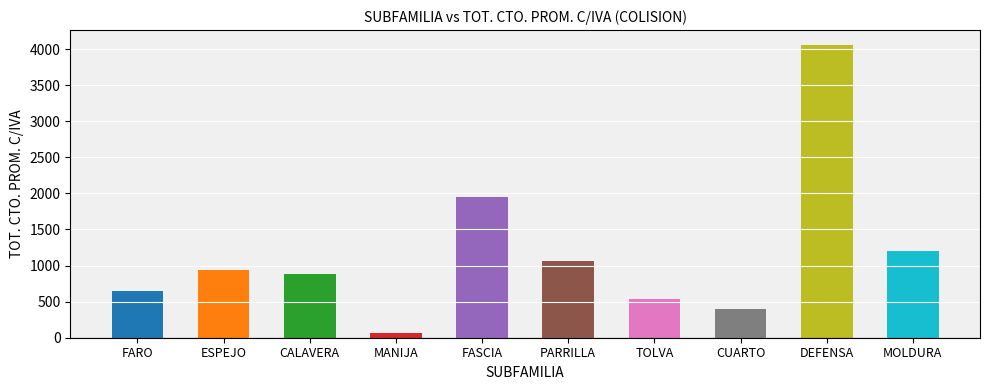

Reading left to right, transcribe all the data shown in this chart.

FARO=652.5	ESPEJO=941.7	CALAVERA=880.4	MANIJA=68.9	FASCIA=1955.8	PARRILLA=1065.6	TOLVA=542.3	CUARTO=393.7	DEFENSA=4060.0	MOLDURA=1194.8